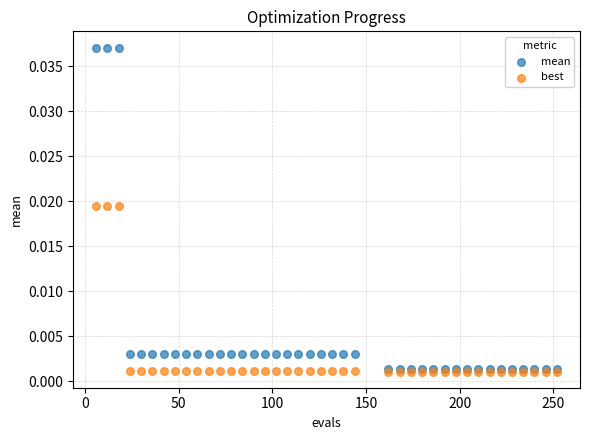

What are all the series names shown in the legend?

mean, best